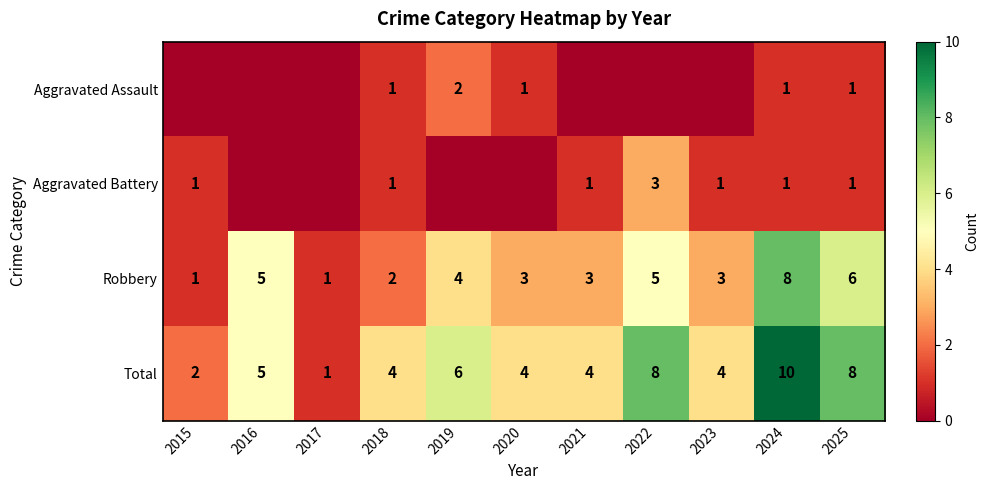

The value of Total at 2015 is 2. True or false?

True